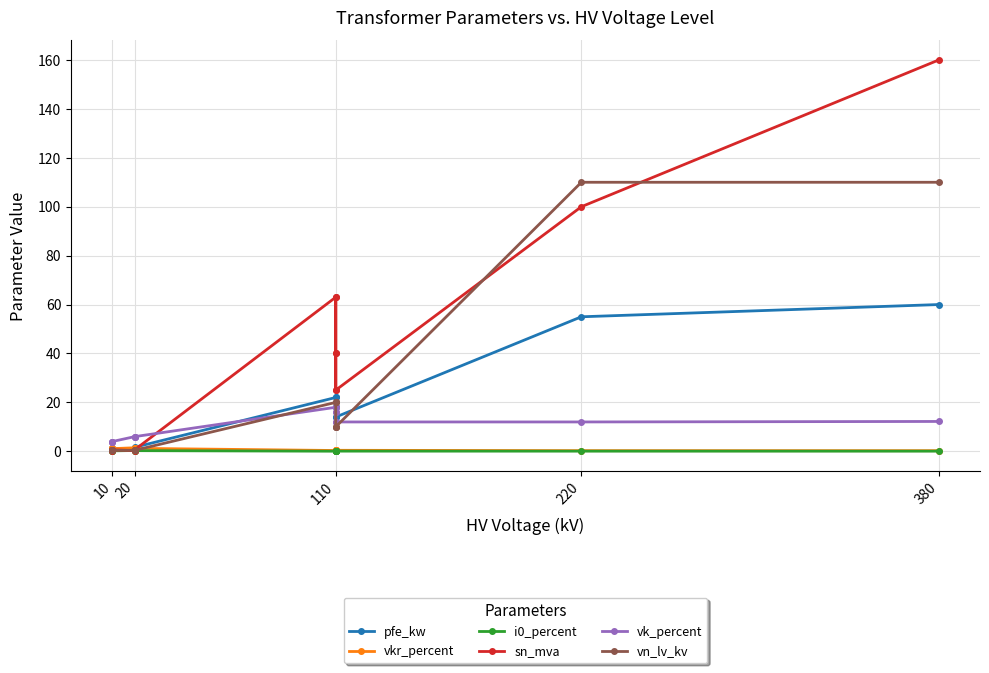

Rank the series at 110 from lowest to highest value.

i0_percent, vkr_percent, vk_percent, vn_lv_kv, pfe_kw, sn_mva